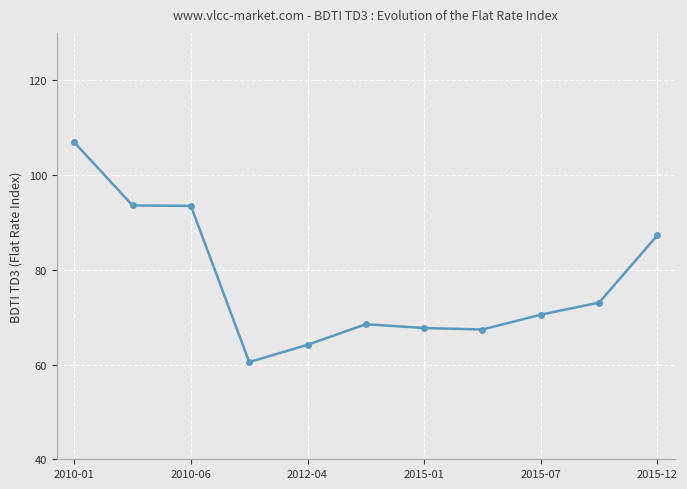

True or false: the data has more than 2 interior local peaks.

False